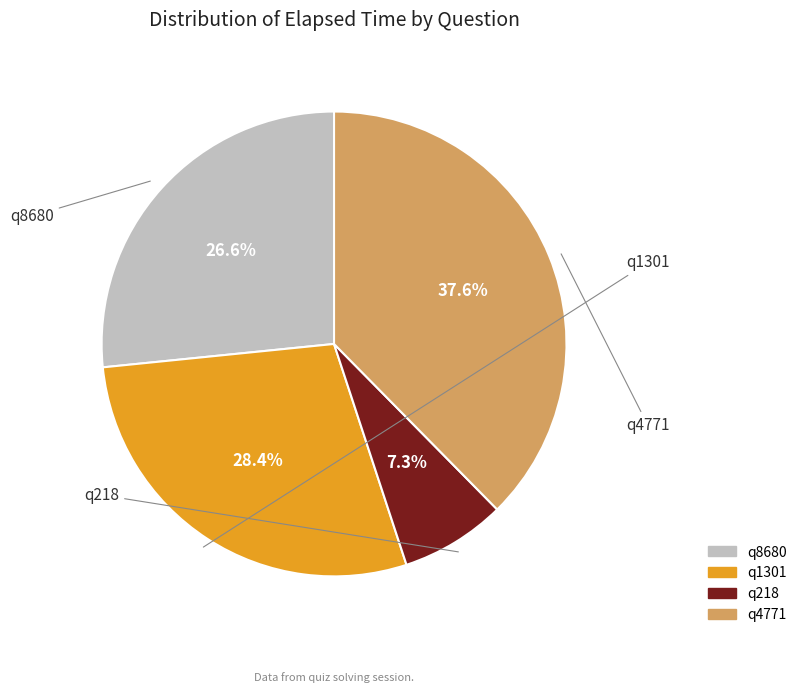

To the nearest percent, what portion does q218 represent?

7%